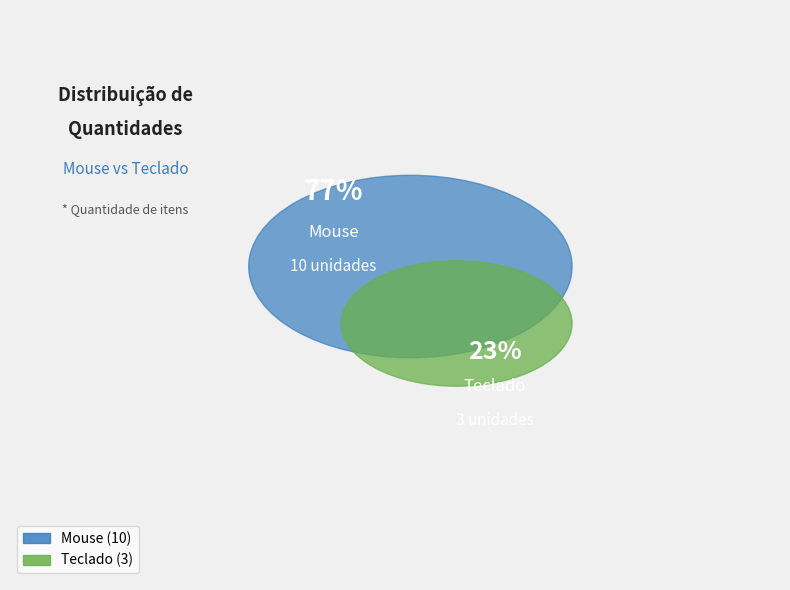

Which has a higher value, Teclado or Mouse?

Mouse